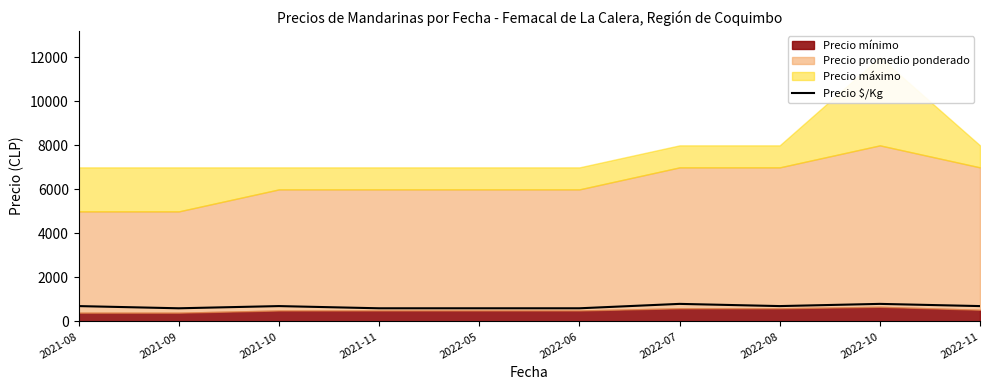

Reading right to left, extract all data points from this chart.

2022-11=700	2022-10=800	2022-08=700	2022-07=800	2022-06=600	2022-05=600	2021-11=600	2021-10=700	2021-09=600	2021-08=700